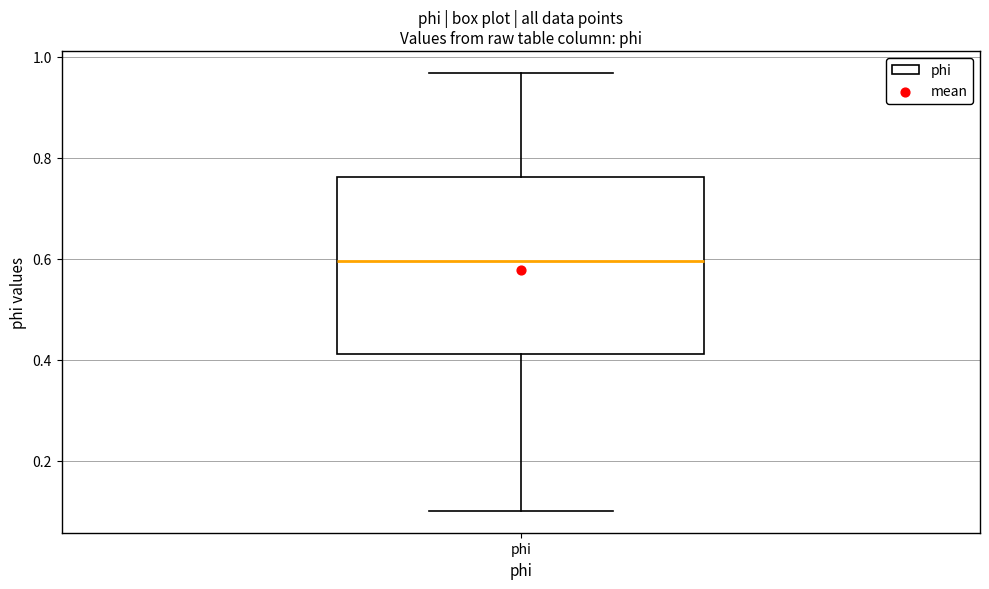

Read this box plot against the y-axis: the position of the median line, the range covered by the box, and the ends of both whiskers. The values are not printed on the chart, so give them approximately, as read against the axis.

median 0.60, box 0.42 to 0.76, whiskers 0.10 to 0.96